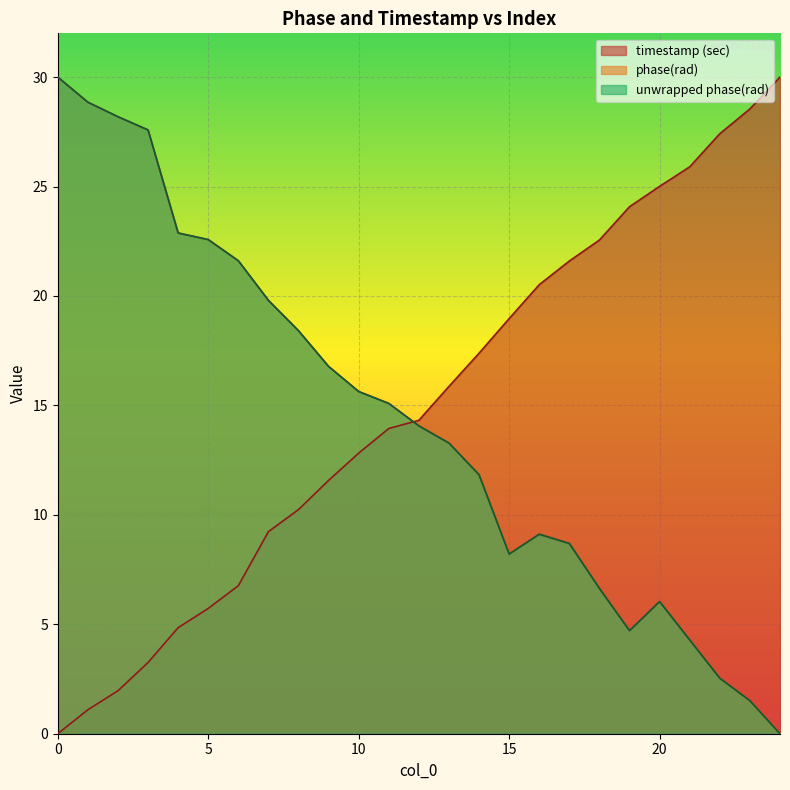

What is the total value across all series at 16?

38.7